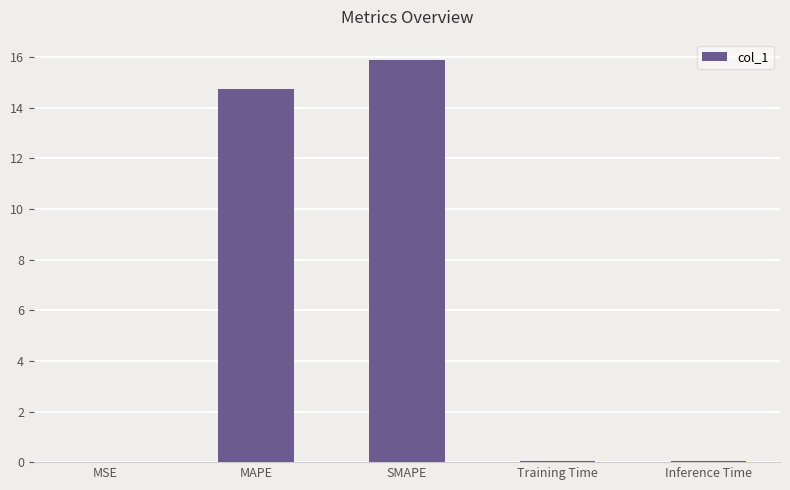

What is the greatest value displayed?

15.9